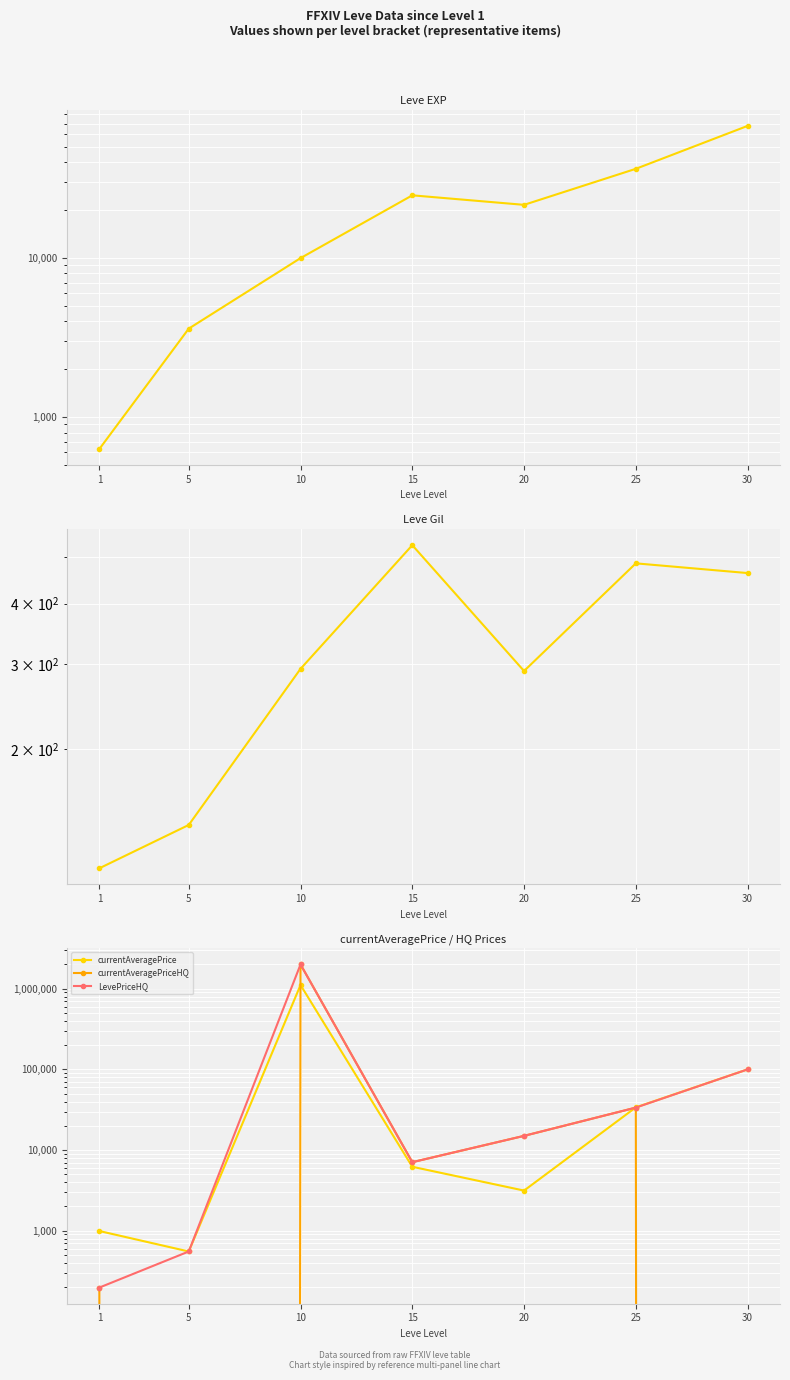

Reading right to left, list all the values displayed in this chart.

Leve EXP: 30=67730.0	25=36390.0	20=21600.0	15=24790.0	10=9990.0	5=3600.0	1=630.0
Leve Gil: 30=463.0	25=485.0	20=290.0	15=529.0	10=293.0	5=139.0	1=113.0
currentAveragePrice: 30=100000.0	25=33833.3	20=3145.9	15=6208.6	10=1111380.8	5=553.0	1=991.8
currentAveragePriceHQ: 30=0.0	25=33600.0	20=15000.0	15=7076.5	10=2000243.0	5=0.0	1=197.5
LevePriceHQ: 30=100000.0	25=33600.0	20=15000.0	15=7076.5	10=2000243.0	5=553.0	1=197.5